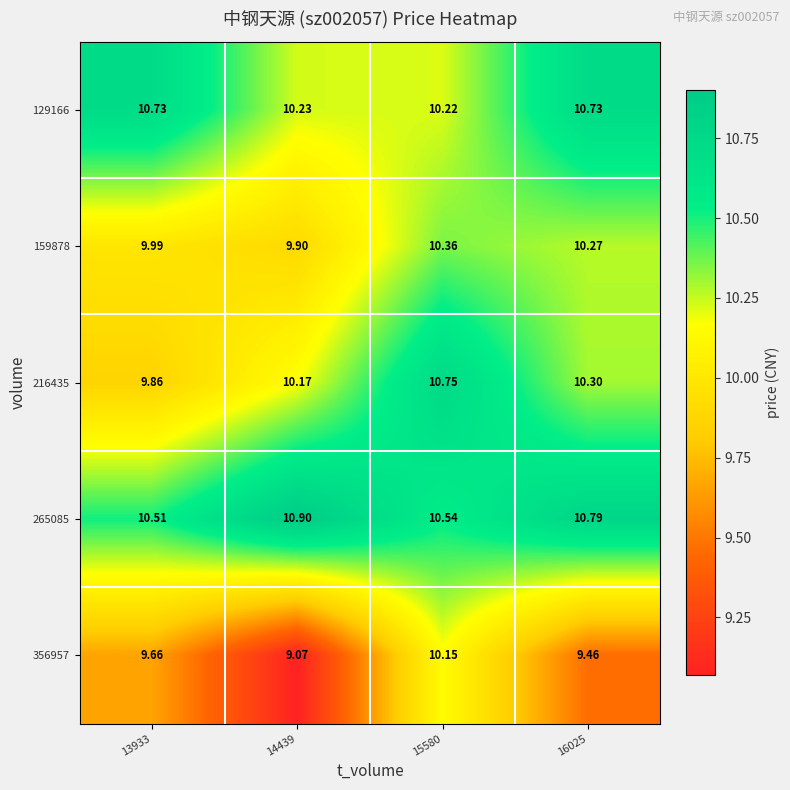

What is the spread (max minus min) of values at 16025?

1.3